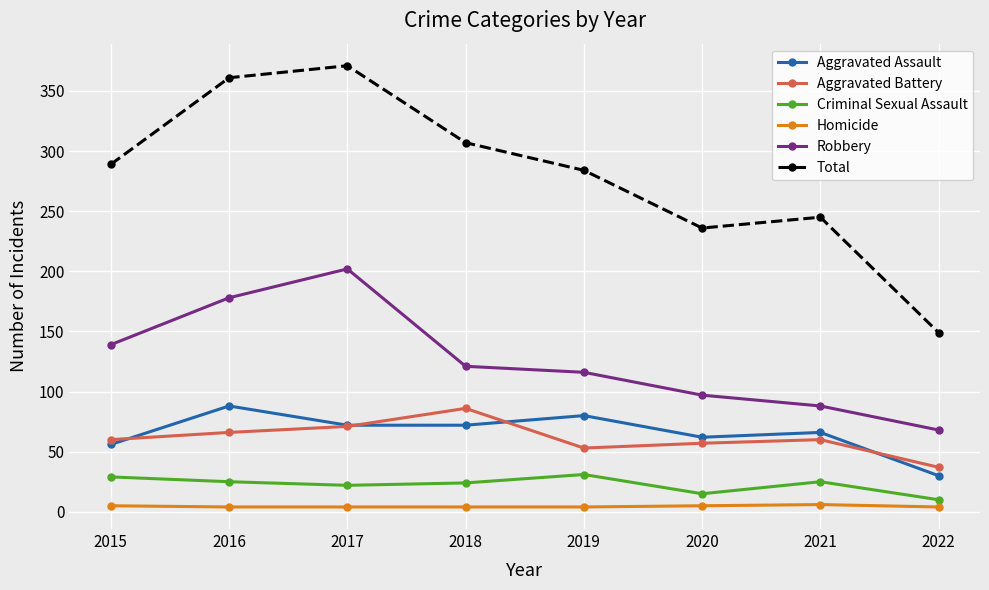

True or false: Homicide and Aggravated Battery intersect in this chart.

False